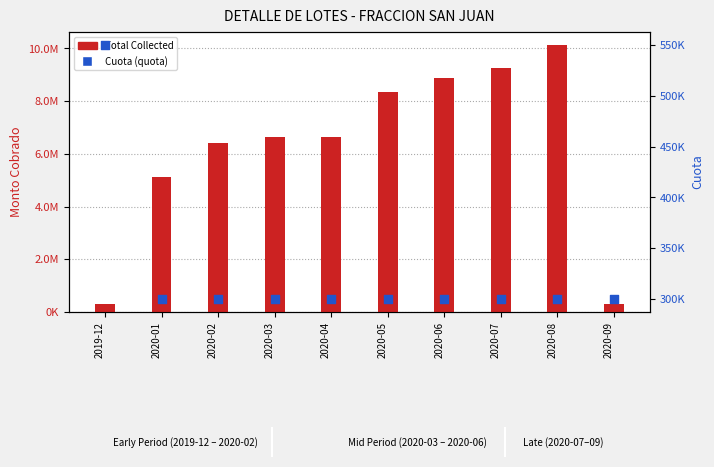

At which category is the sum across all series the highest?

2020-08